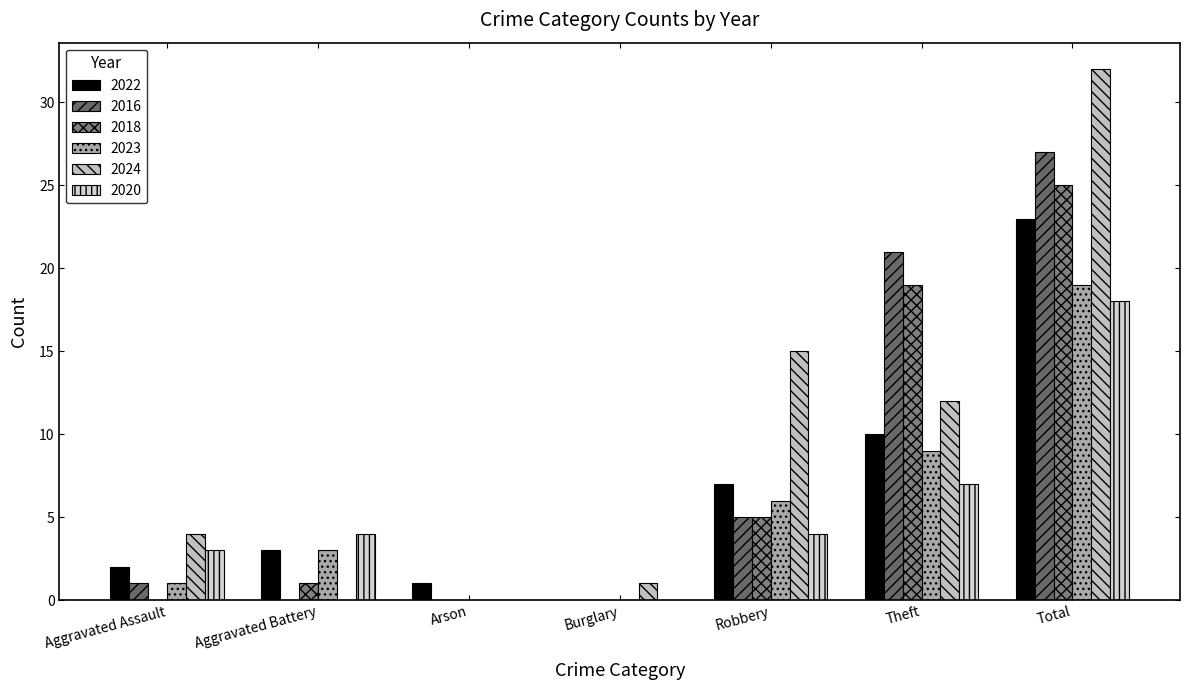

Count the number of categories in the chart.

7